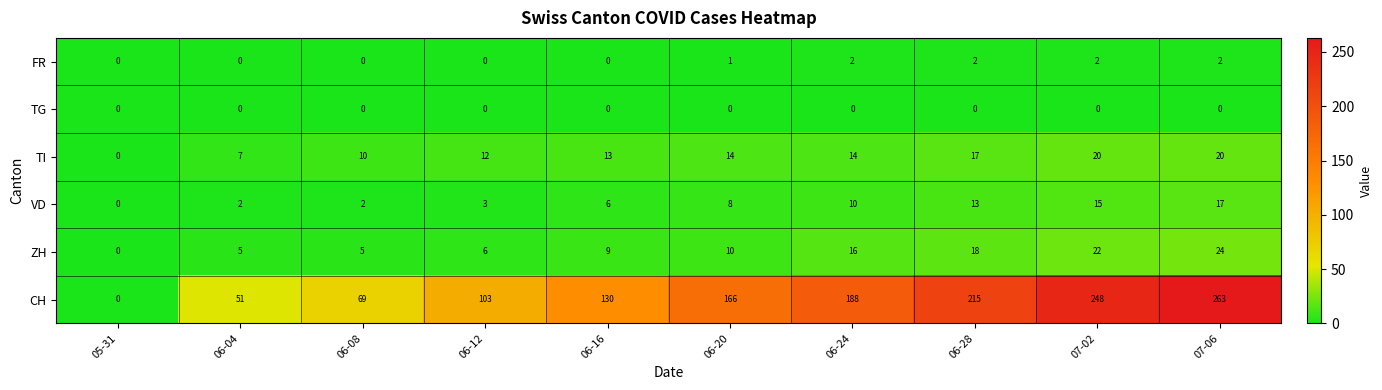

How many categories are shown in the chart?

10